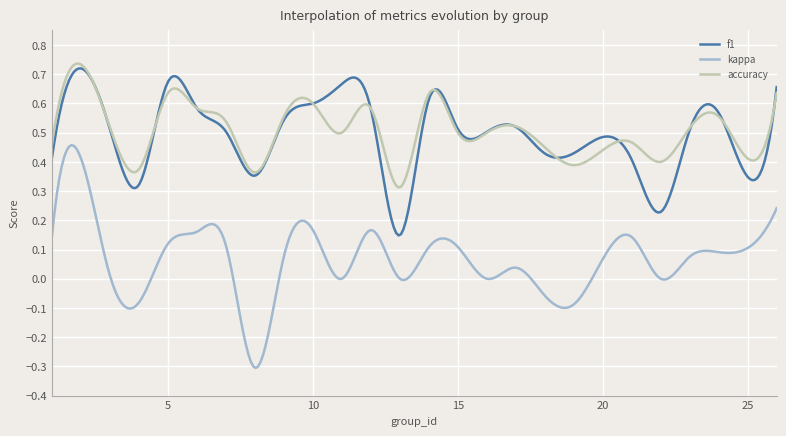

Which series has the largest range (max minus min)?

kappa